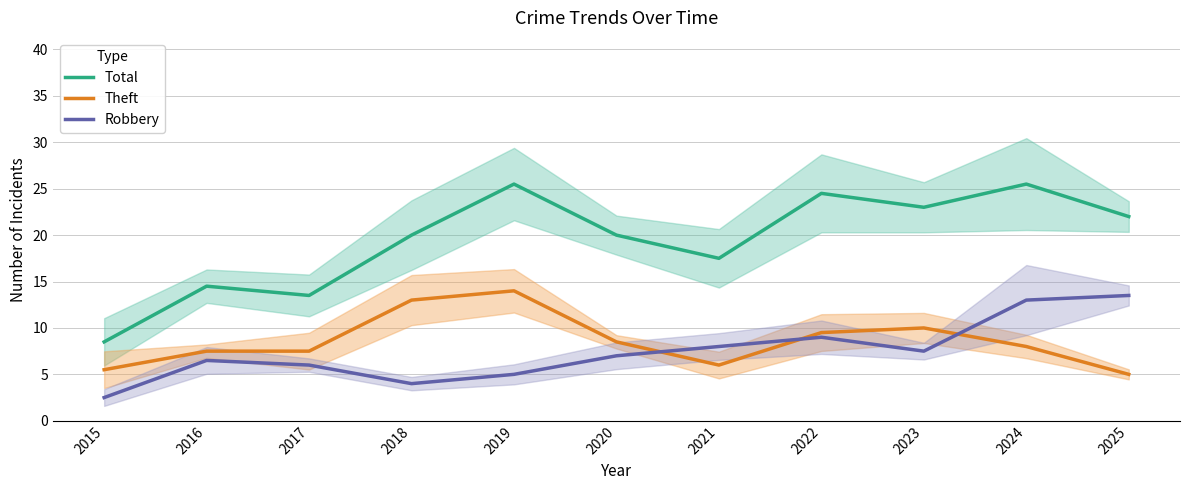

What is the maximum value for Total?

25.5